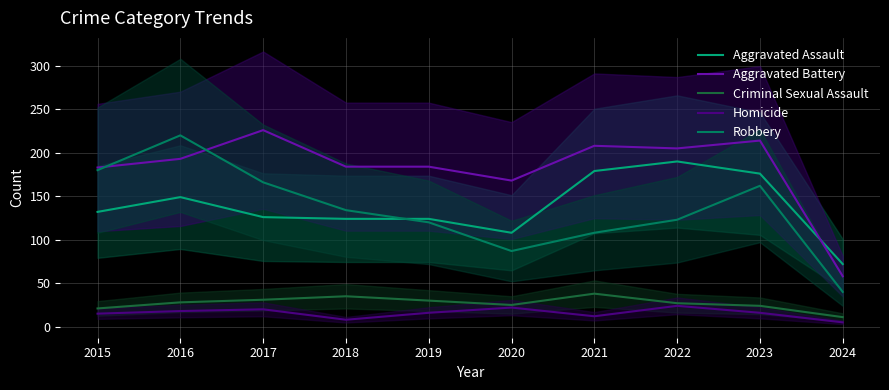

What value does the Robbery series have at 2018, to the nearest 10?

130